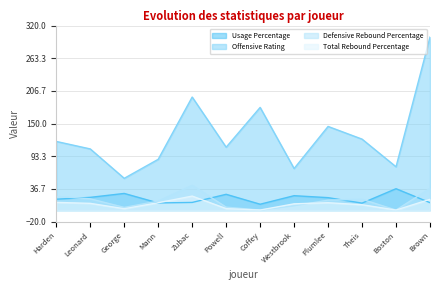

What position from the right is Harden?

12